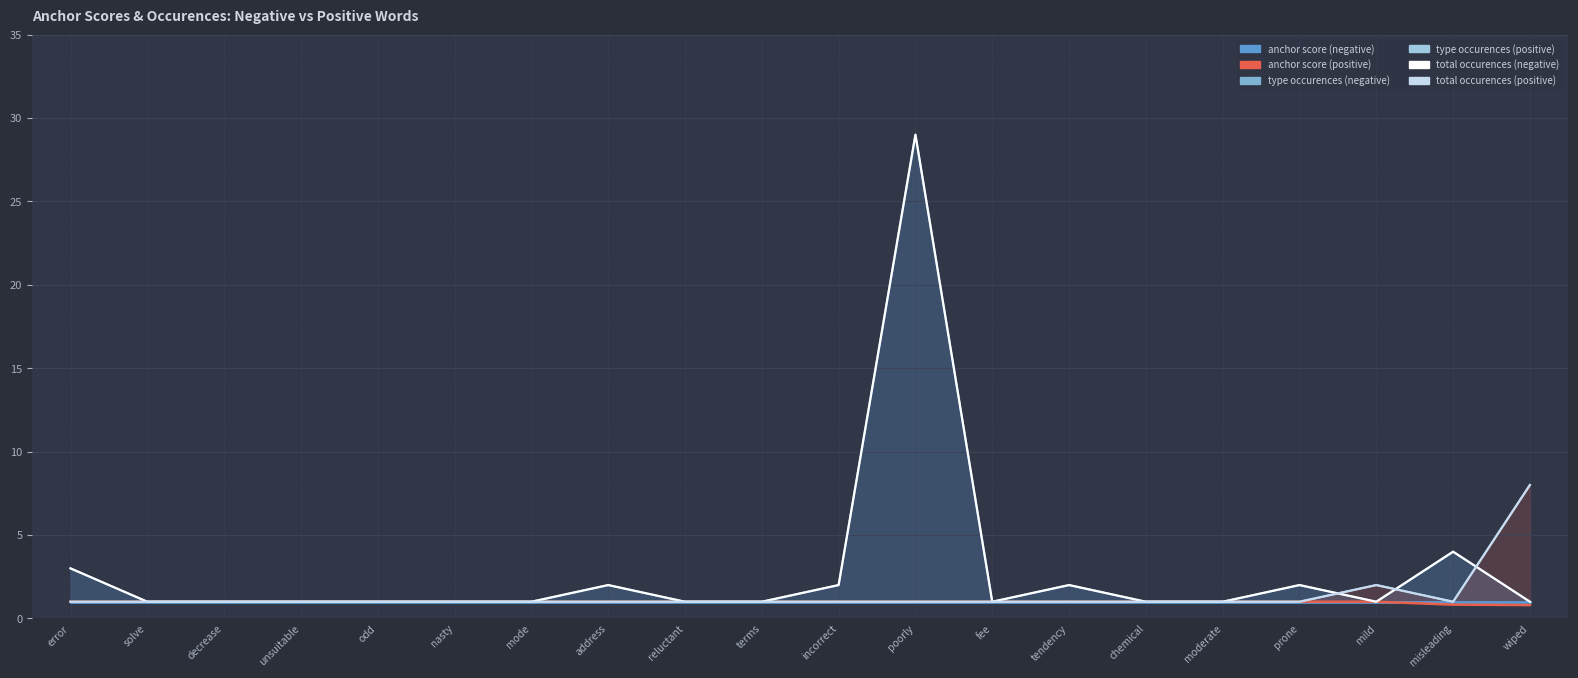

Which category has the lowest value across all series?

wiped